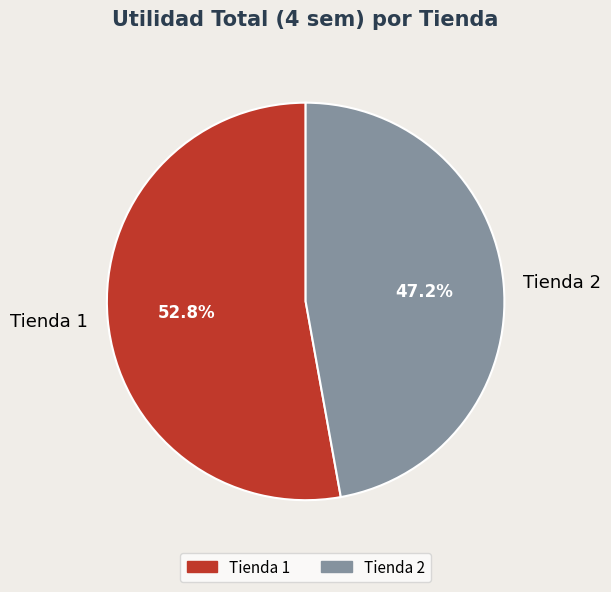

What is the total percentage of Tienda 1 and Tienda 2?

100.0%